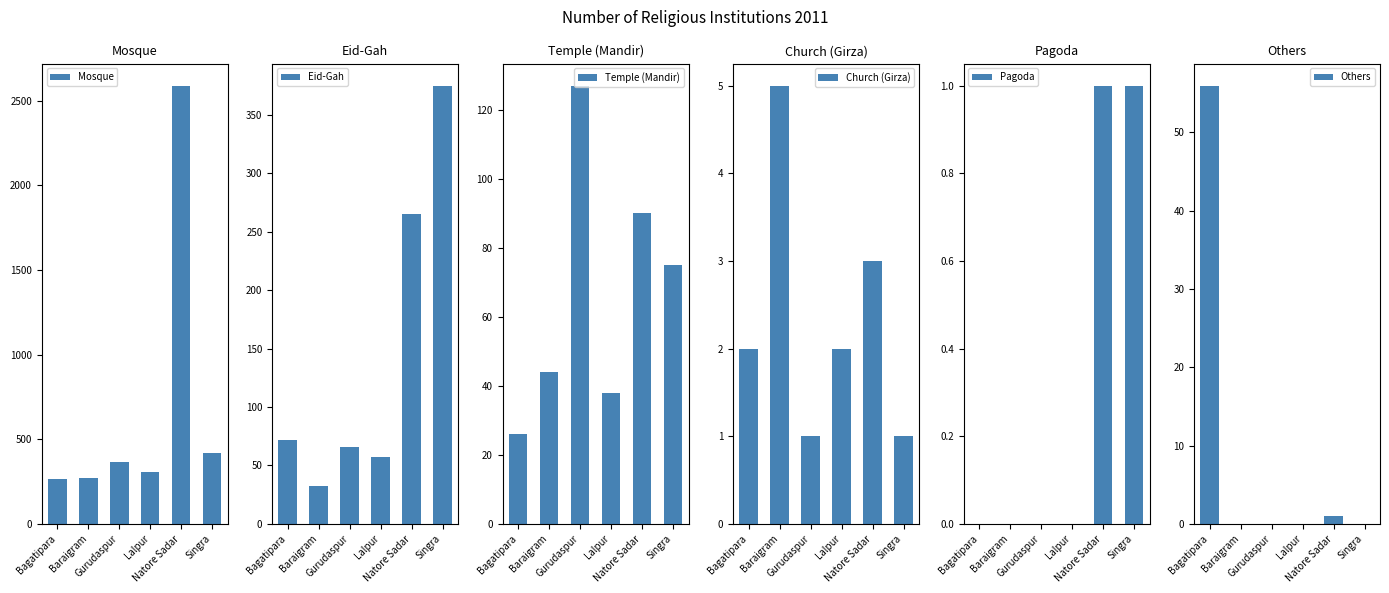

What is the sum of the Mosque values at Gurudaspur and Natore Sadar?

2958